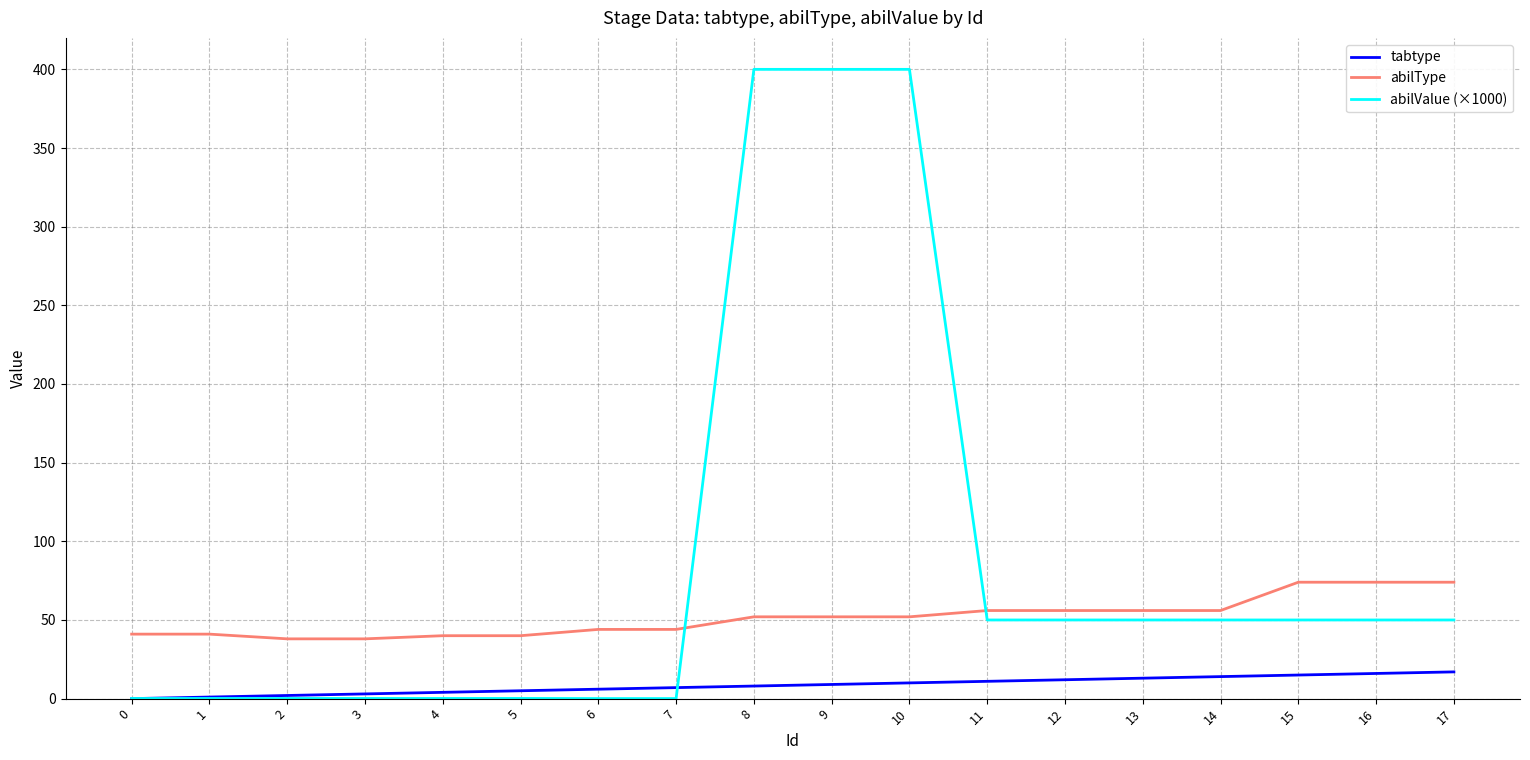

Which series has the largest total across all categories?

abilValue (×1000)